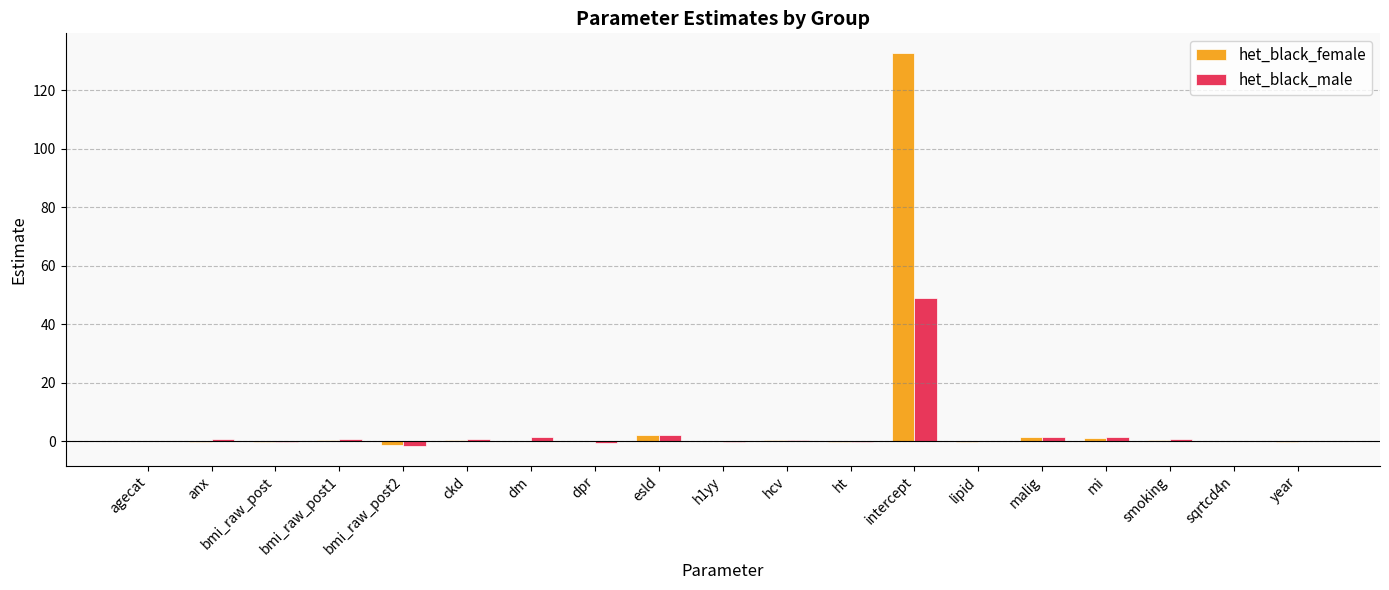

Is it true that het_black_male equals -0.0 at sqrtcd4n?

True